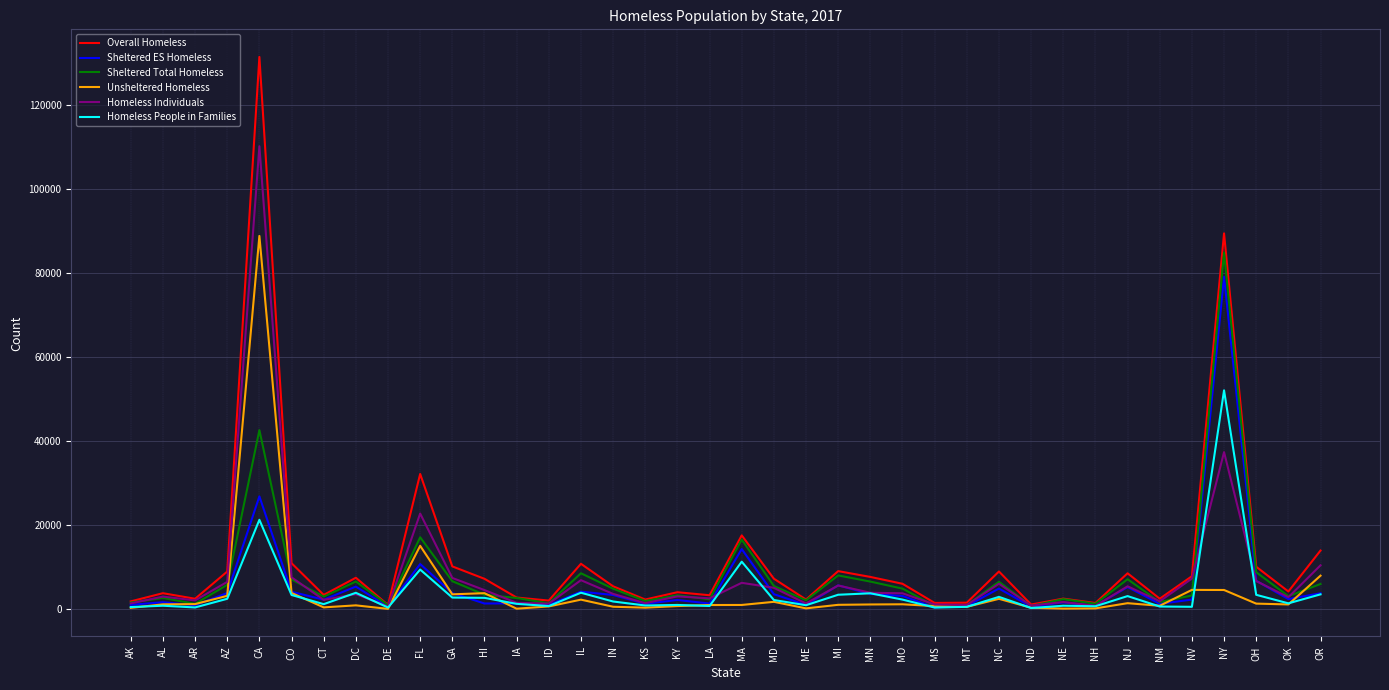

Is the value of Homeless People in Families at KY greater than the value of Sheltered Total Homeless at DC?

No